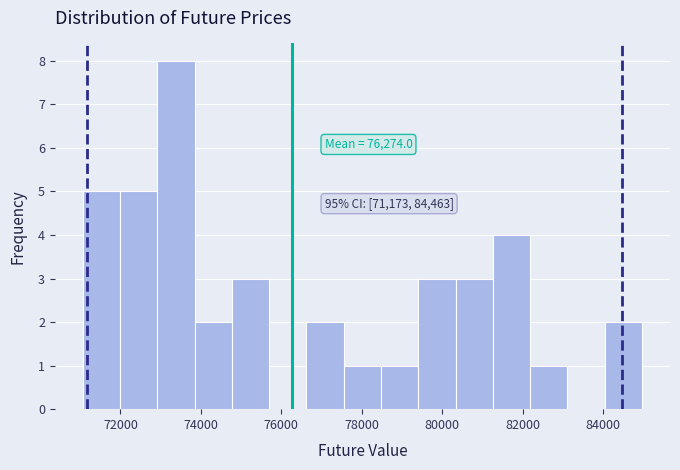

Over which range of the x-axis is the bar tallest?

73000 to 73800